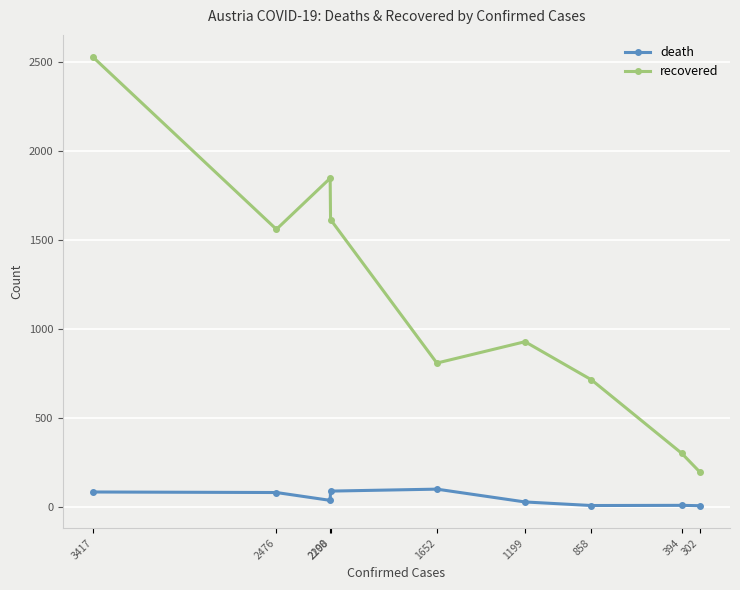

True or false: death and recovered intersect in this chart.

False